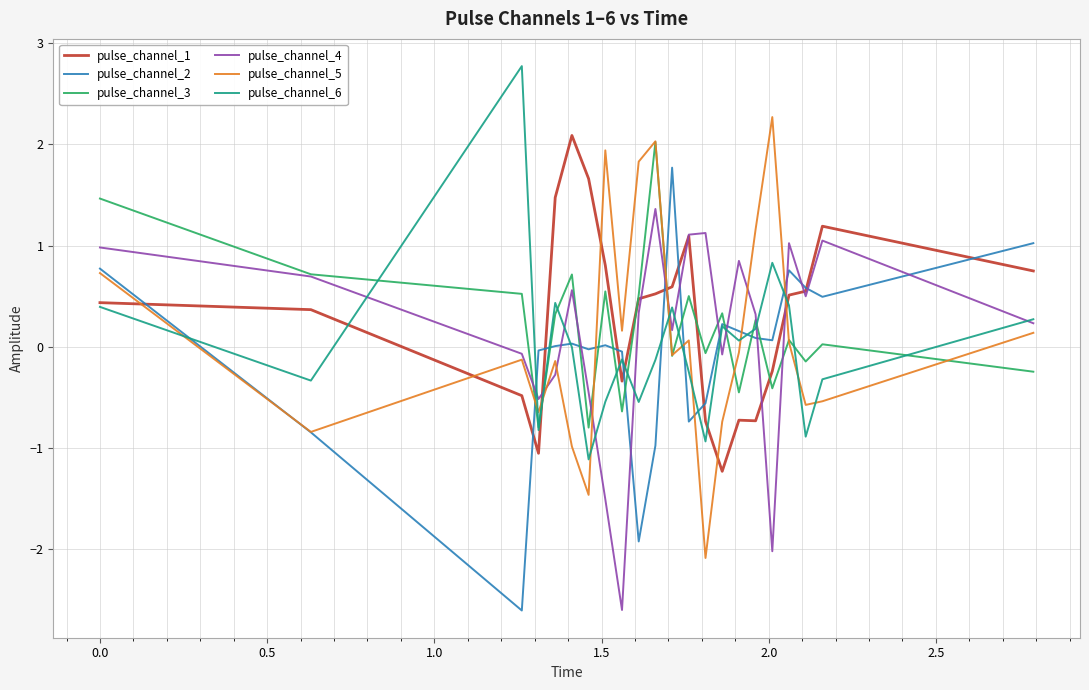

What is the greatest value displayed?

2.8